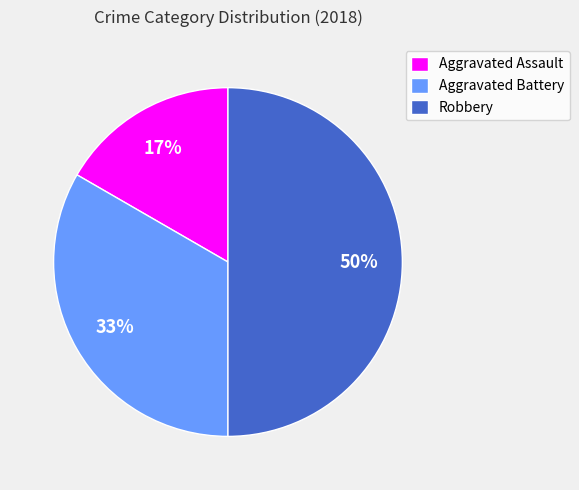

To the nearest percent, what is the average slice percentage?

33%